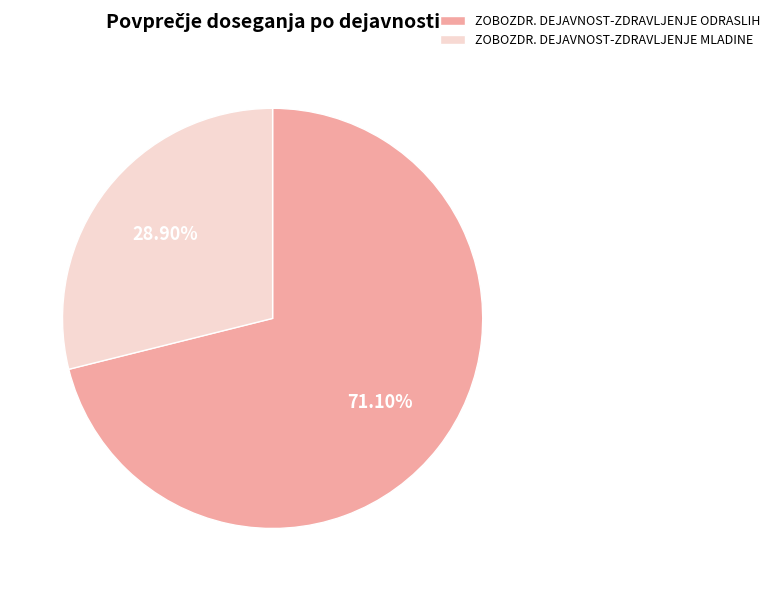

Rank the categories by value from lowest to highest.

ZOBOZDR. DEJAVNOST-ZDRAVLJENJE MLADINE, ZOBOZDR. DEJAVNOST-ZDRAVLJENJE ODRASLIH